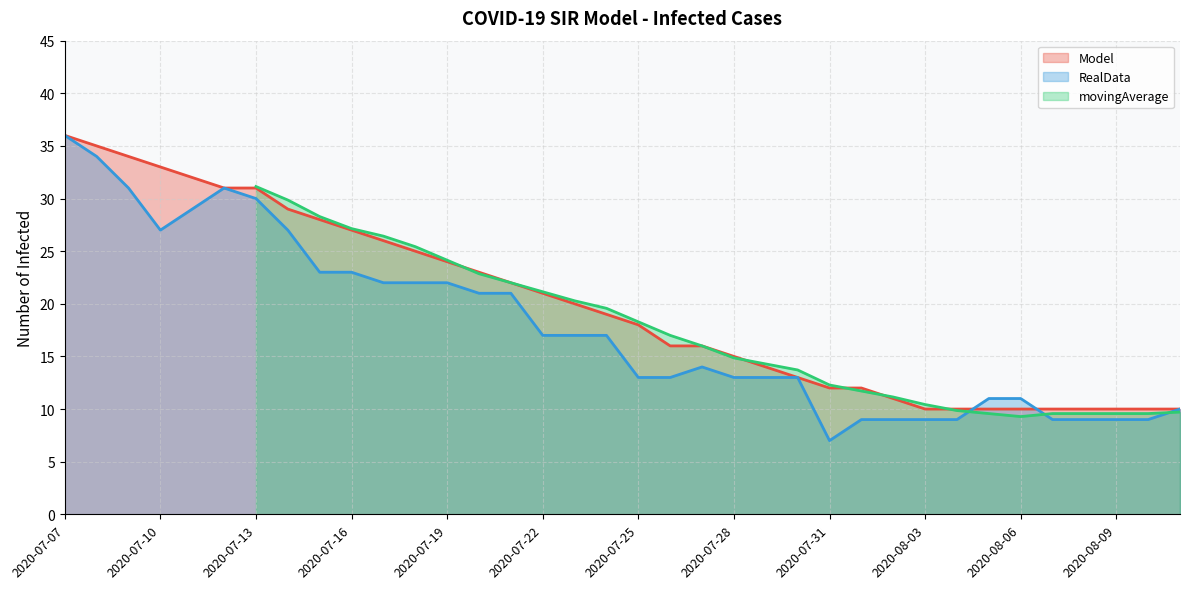

What is the maximum value for RealData?

36